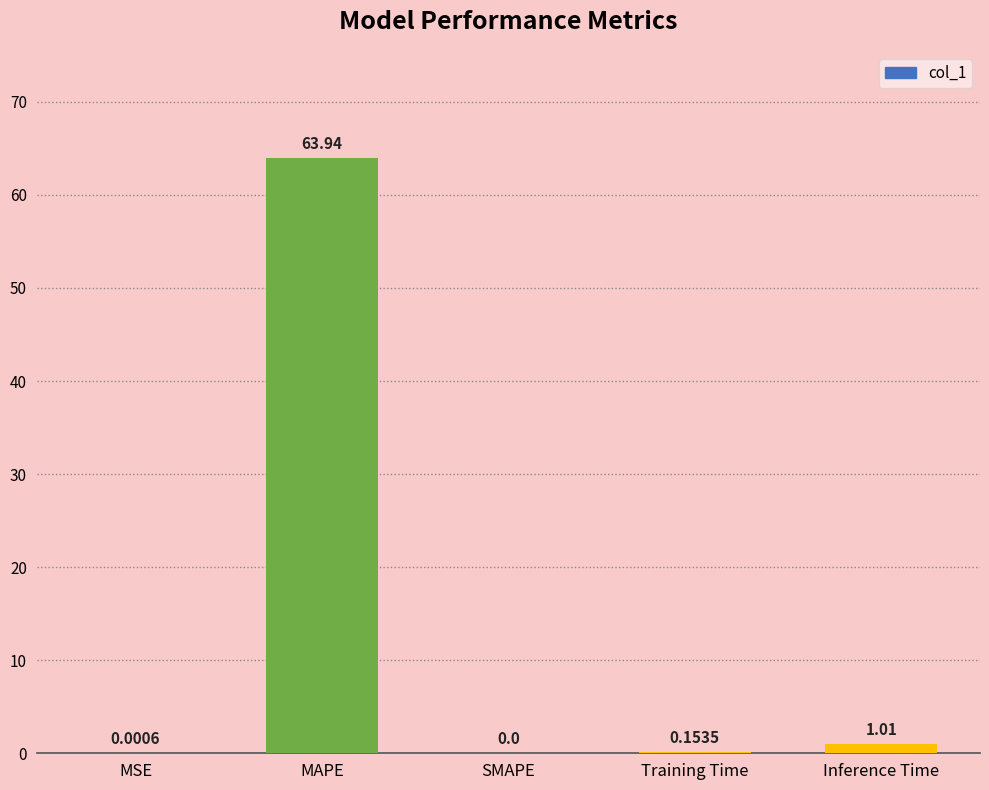

Where is the data nearest to the value 31?

Inference Time